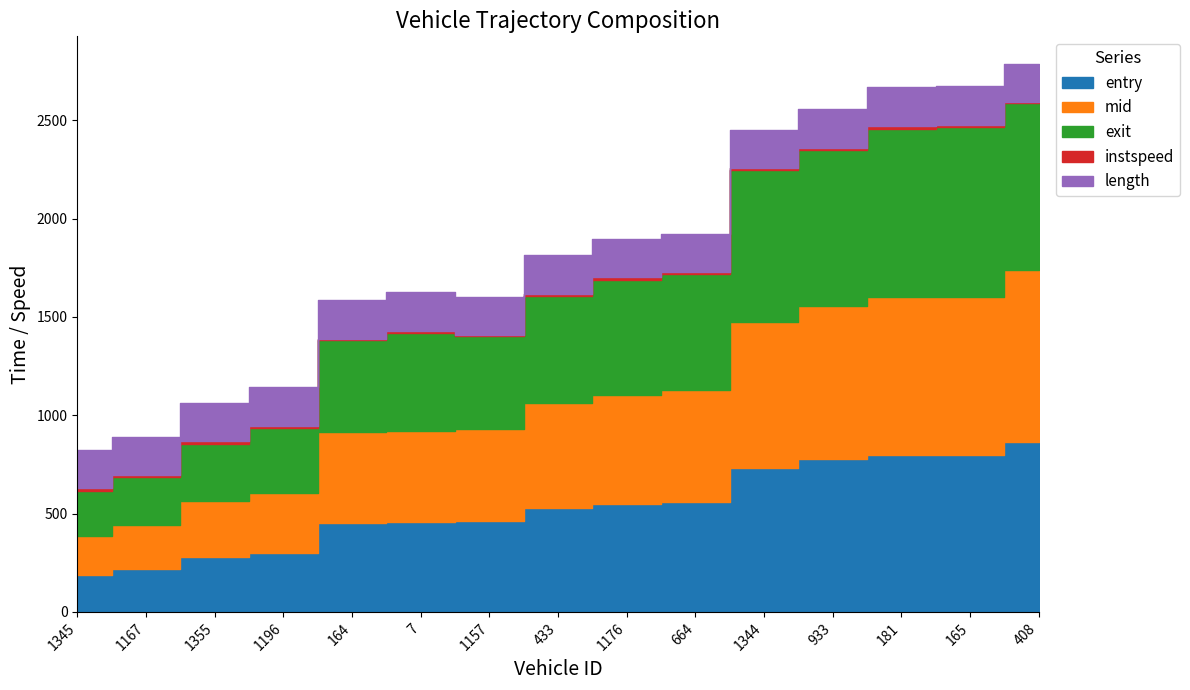

Which label corresponds to the largest value in the chart?

408